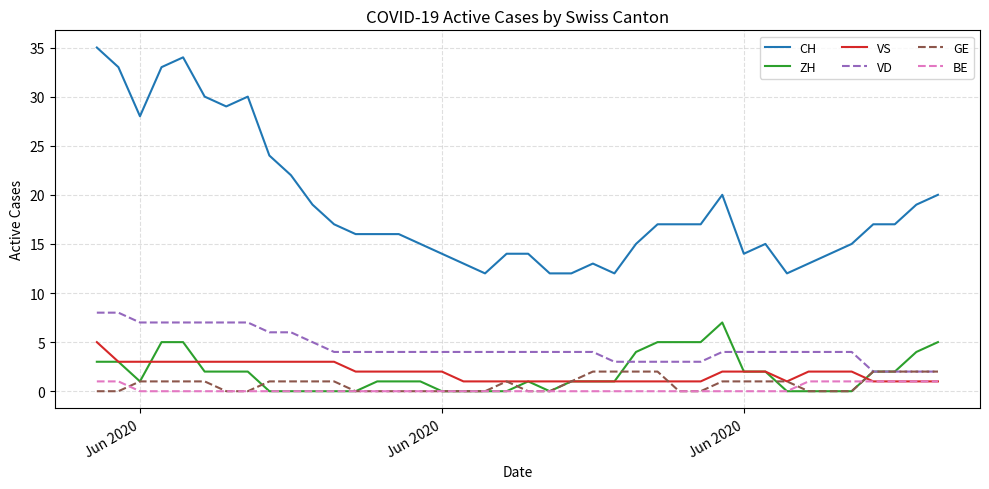

Which series has the largest total across all categories?

CH